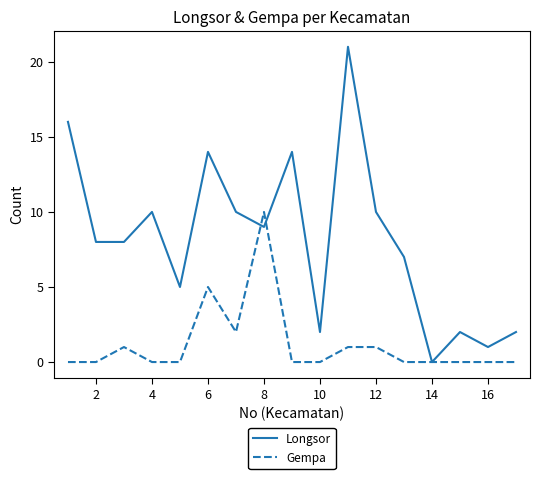

List the series in order of their peak value, lowest first.

Gempa, Longsor